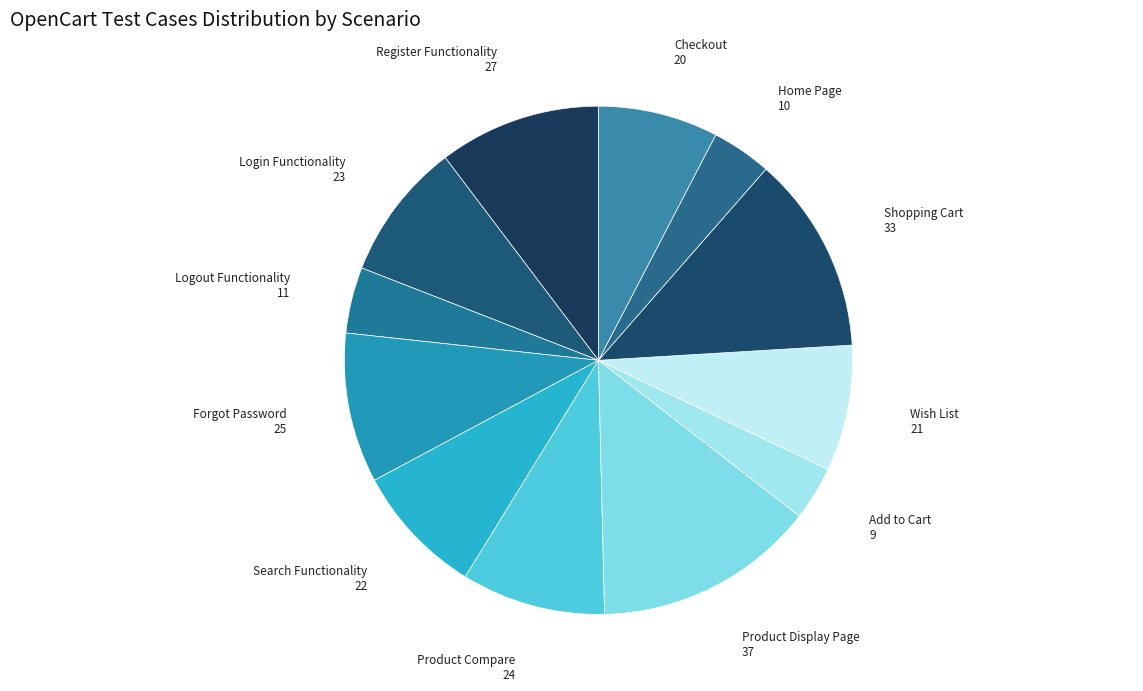

What is the ratio of the value at Register Functionality to the value at Search Functionality?

1.2